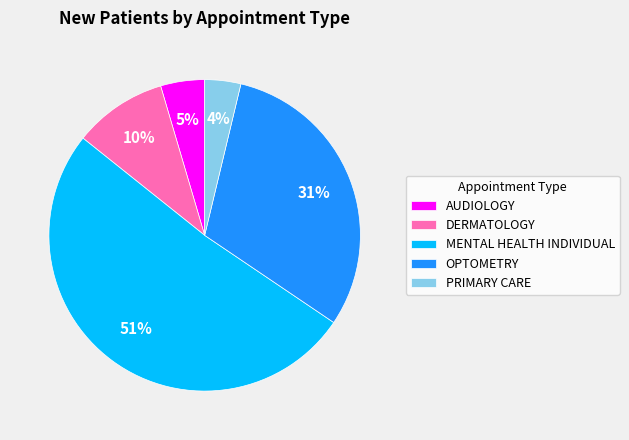

Which has a higher value, AUDIOLOGY or DERMATOLOGY?

DERMATOLOGY